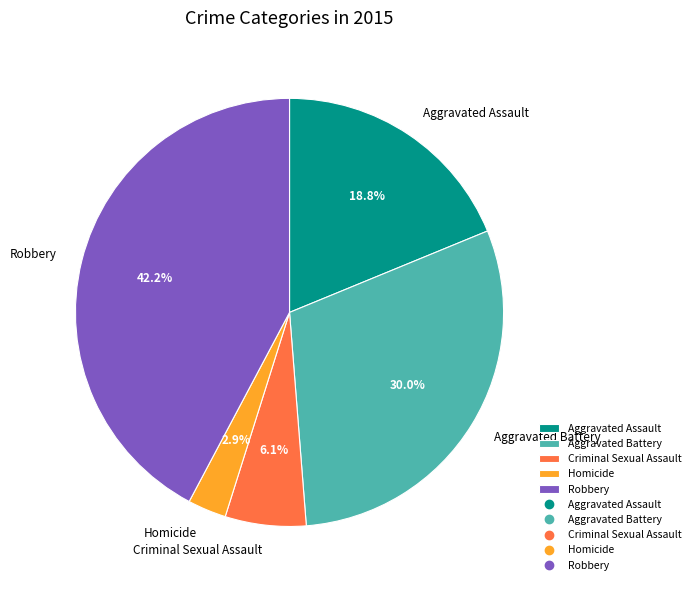

What percentage is the Aggravated Assault slice, to the nearest percent?

19%